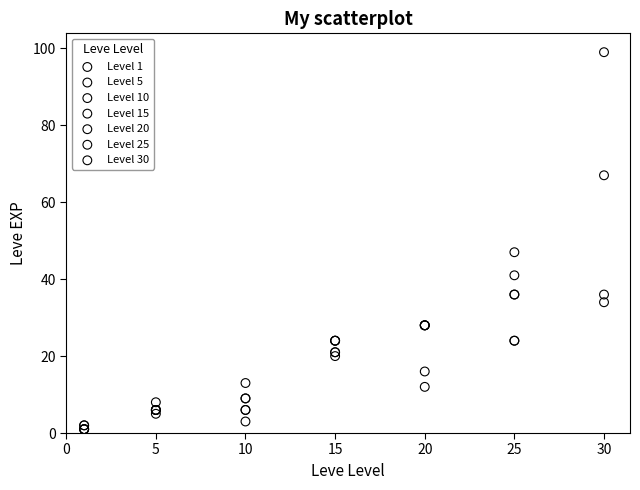

Which series contains the highest Y value?

Level 30